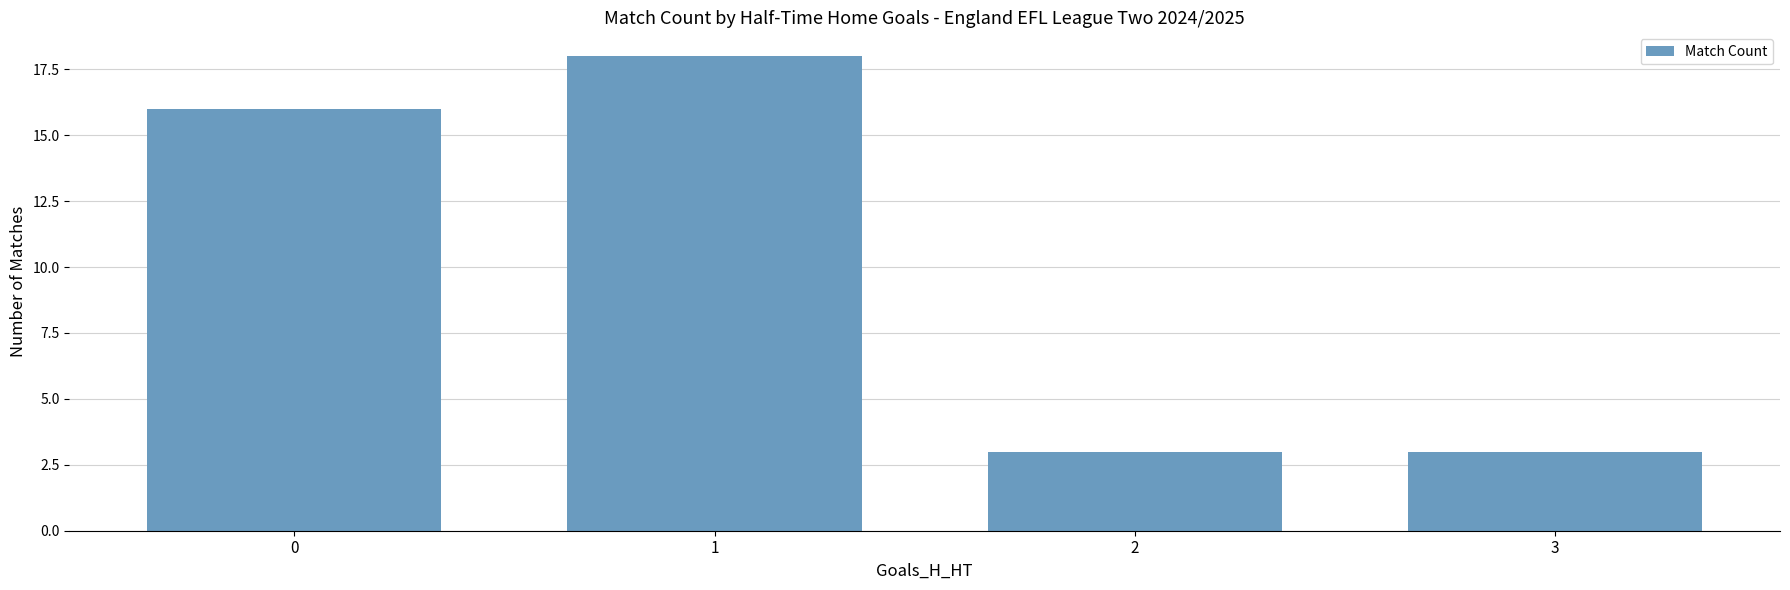

What is the sum of all values?

40